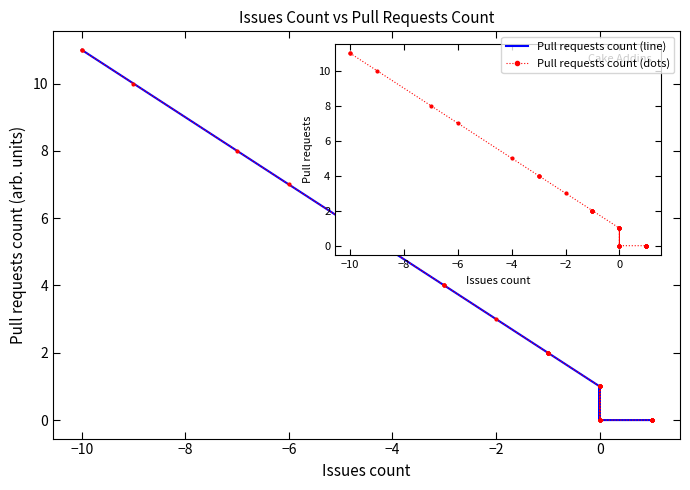

Count the number of values greater than 1.

16